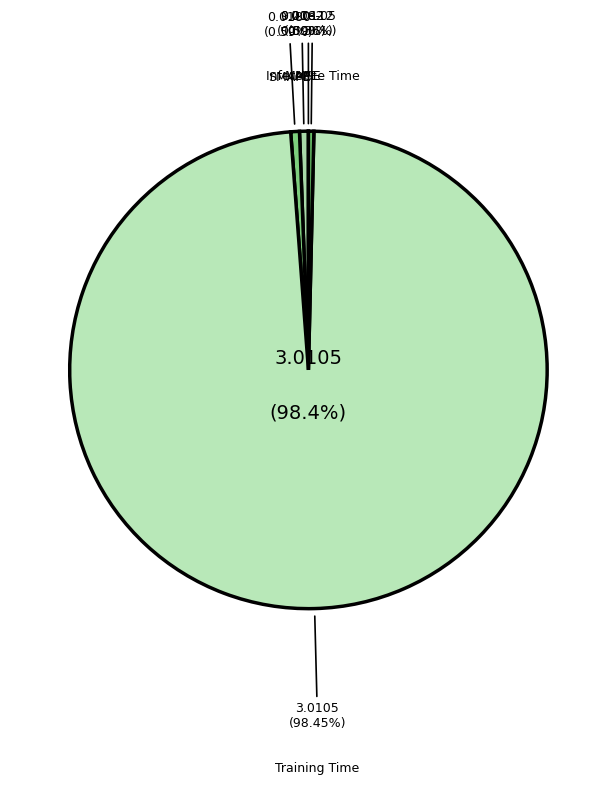

What percentage do SMAPE and MSE together represent?

0.6%